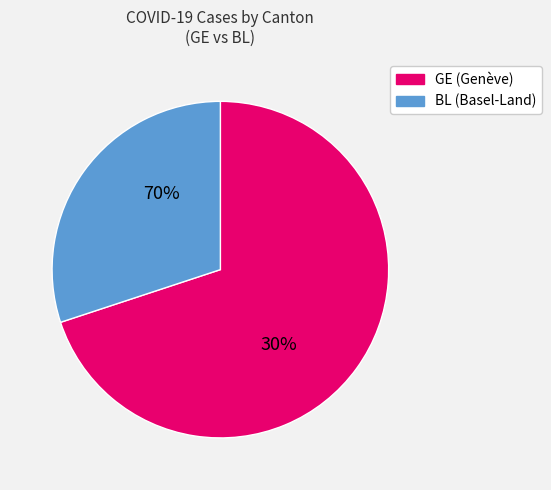

Which category has the smallest portion of the pie?

BL